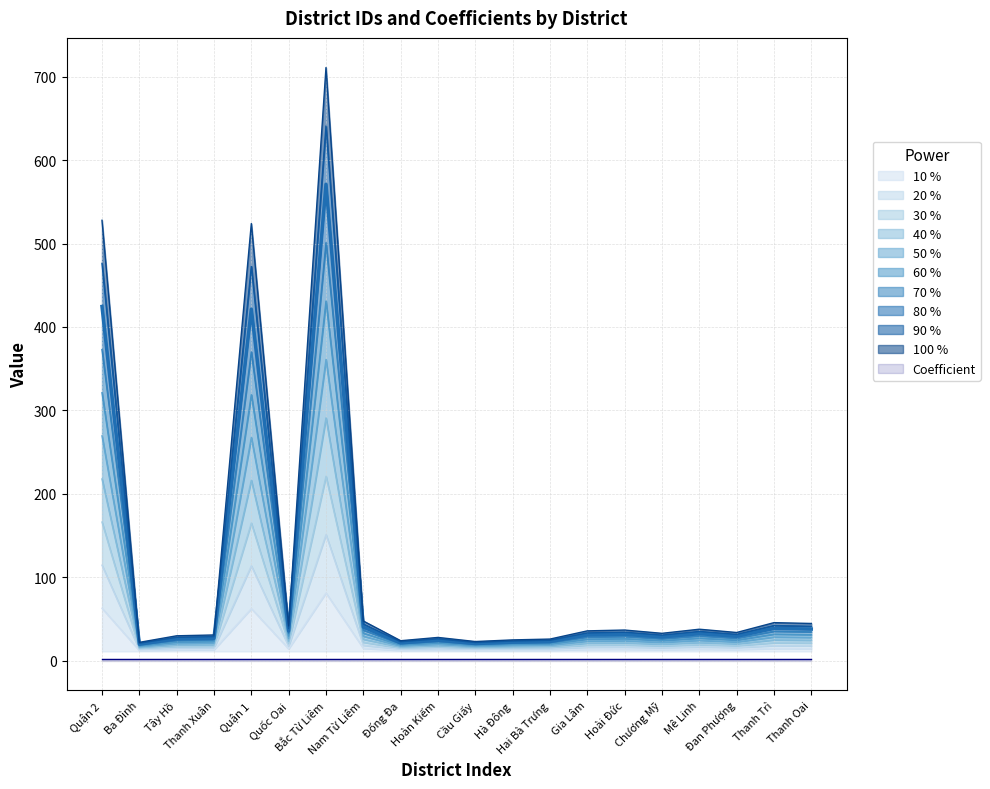

The value at Hà Đông is 4.7. True or false?

False